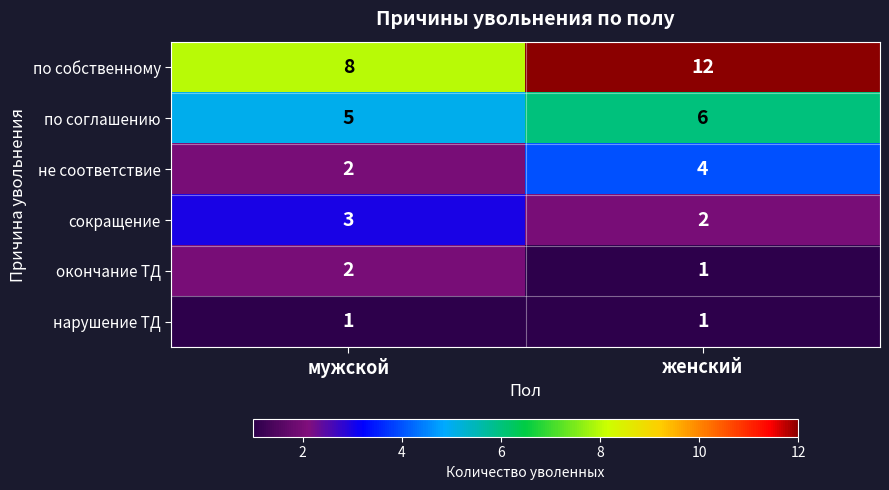

What is the maximum value shown in the chart?

12